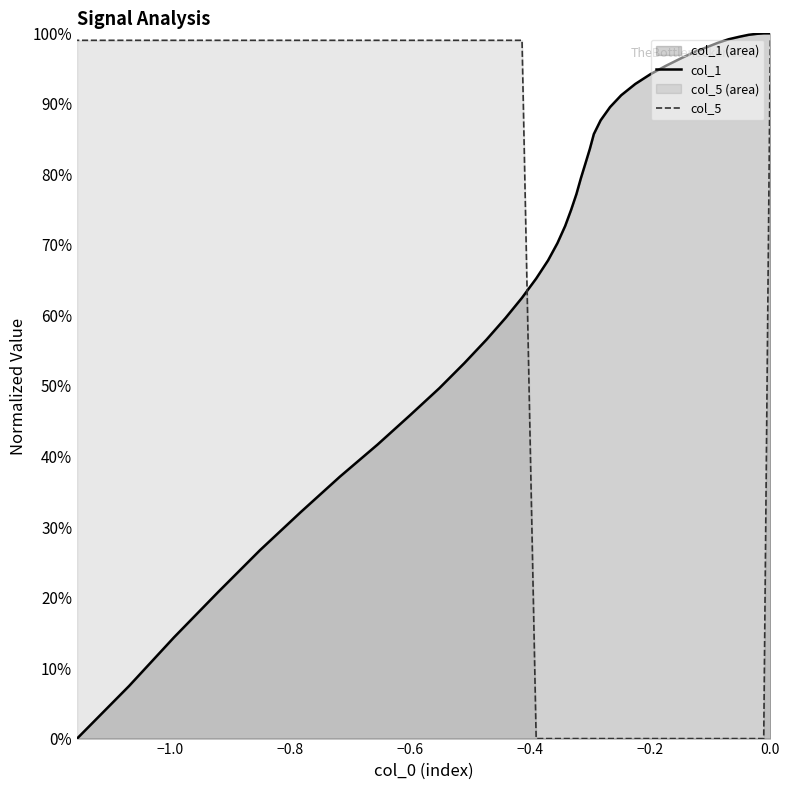

Which series has the largest range (max minus min)?

col_1